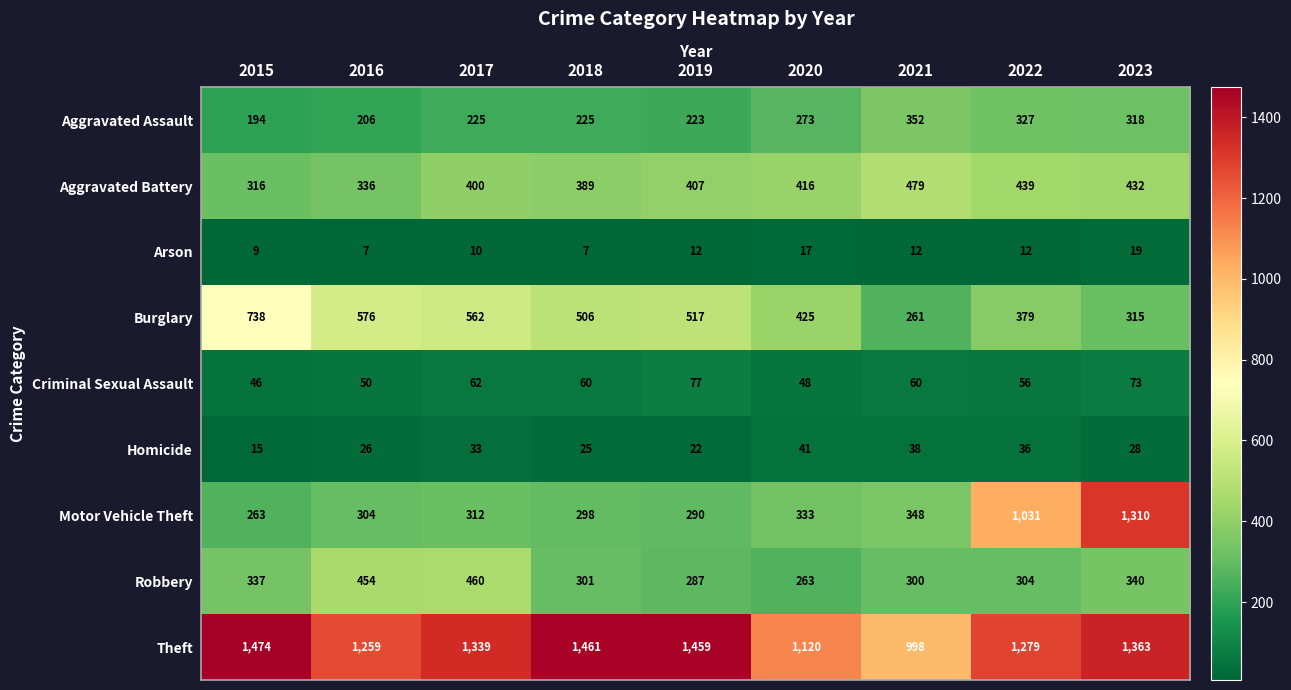

Between 2017 and 2018, which series saw the biggest shift?

Robbery